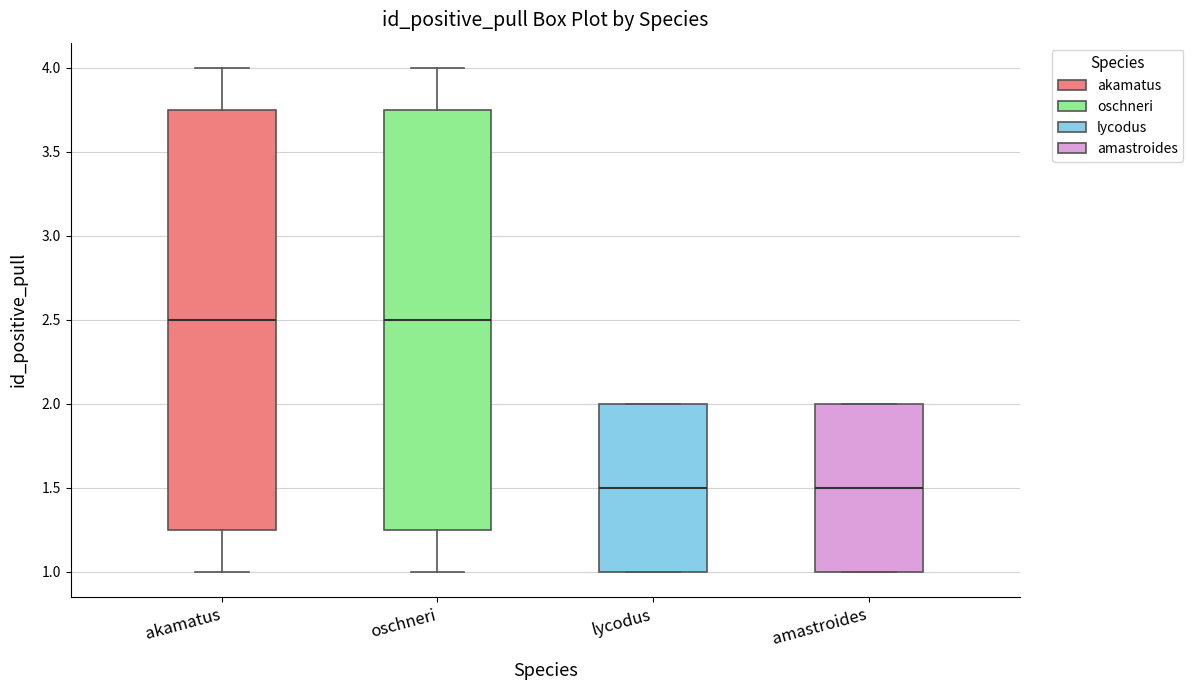

Where is the lower edge of the box for amastroides on the y-axis? The values are not printed on the chart, so give them approximately, as read against the axis.

1.00